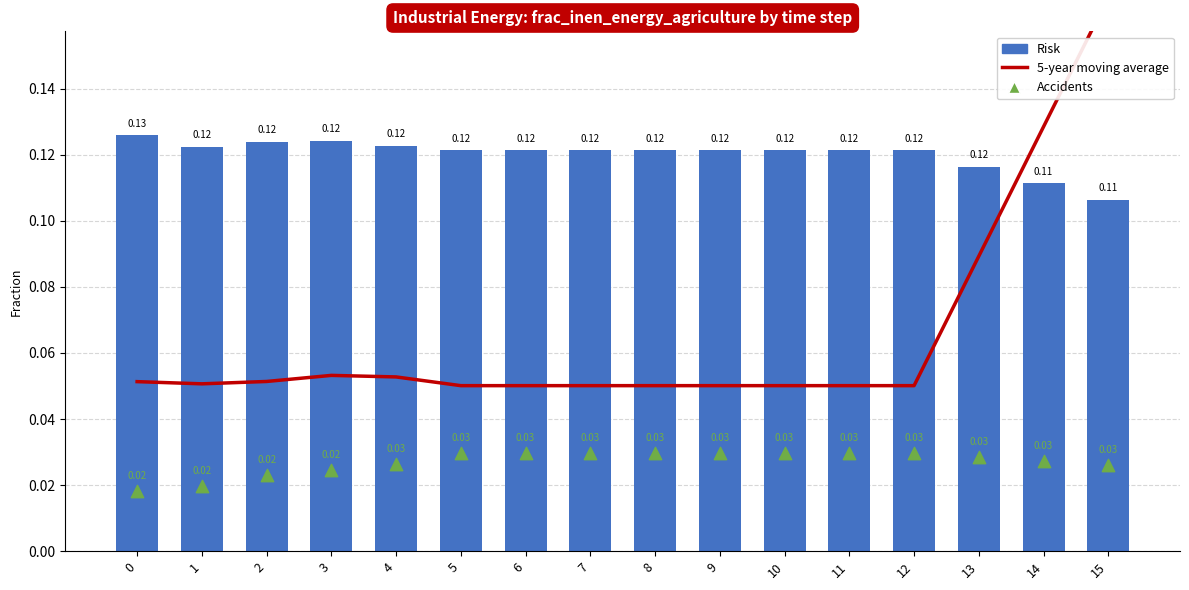

Which series has the largest total across all categories?

Risk